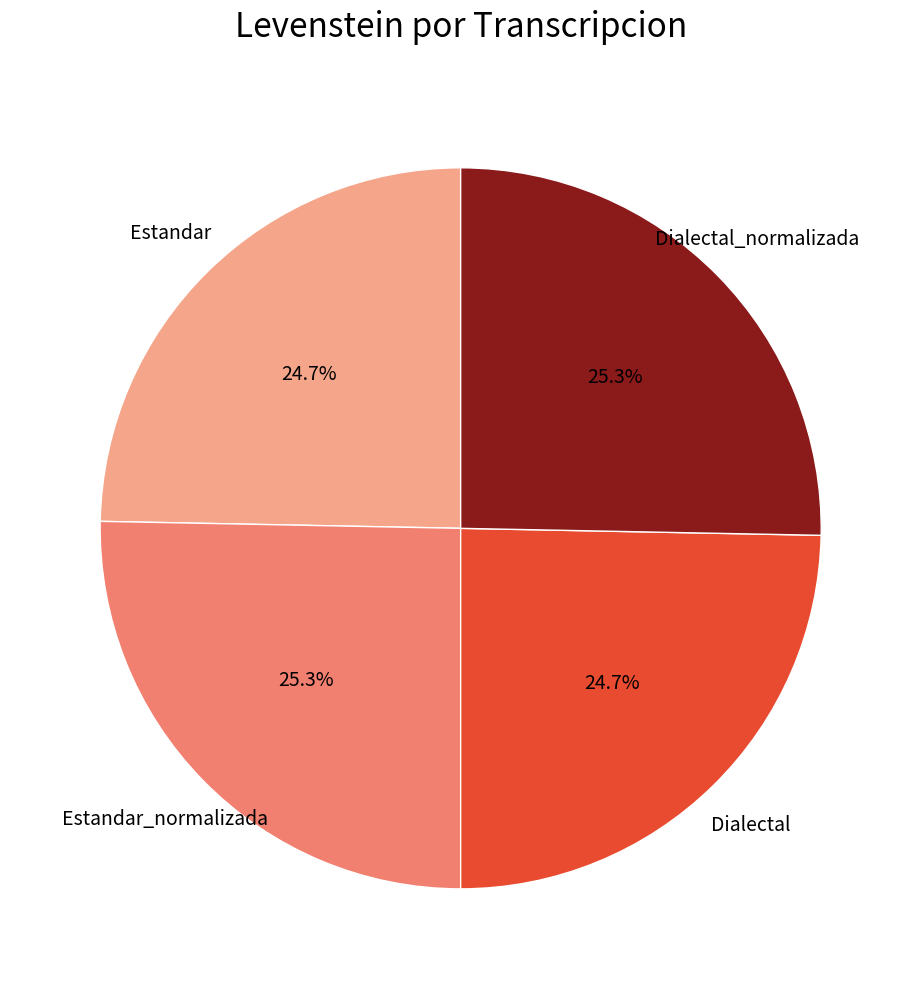

Is Estandar the majority of the pie?

No